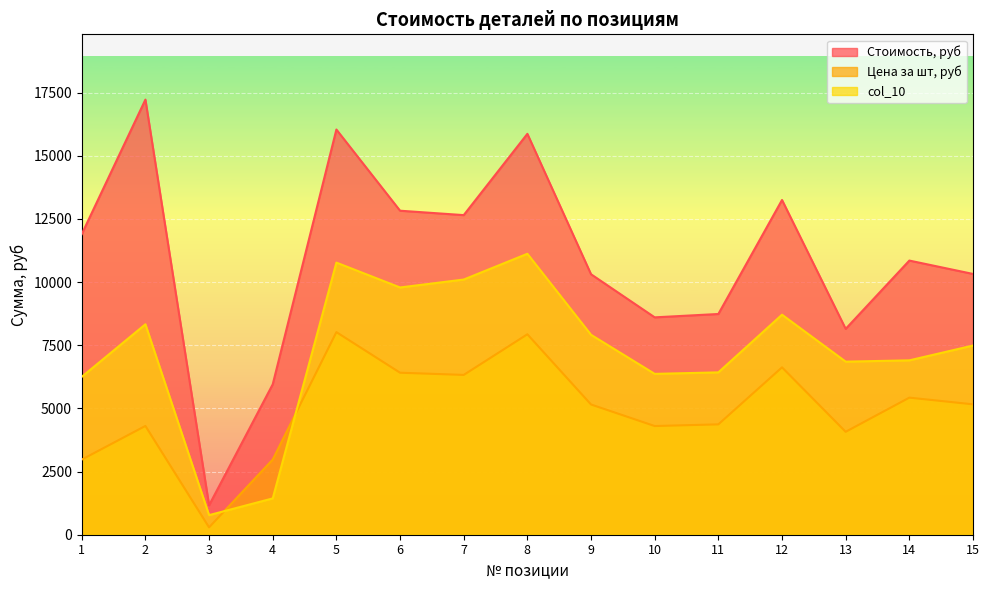

Rank the series by their average value, from lowest to highest.

Цена за шт, руб, col_10, Стоимость, руб